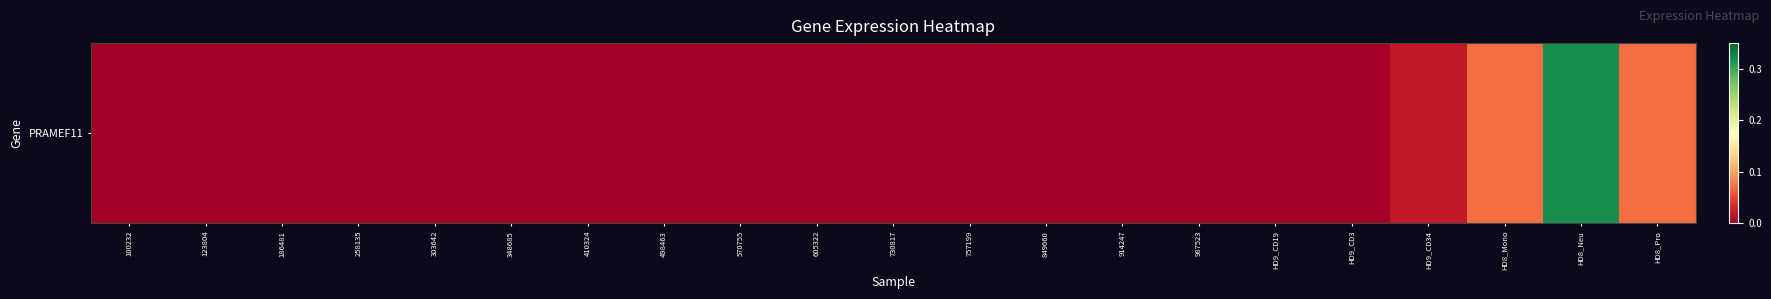

Which has a higher value, 498463 or HD8_Mono?

HD8_Mono